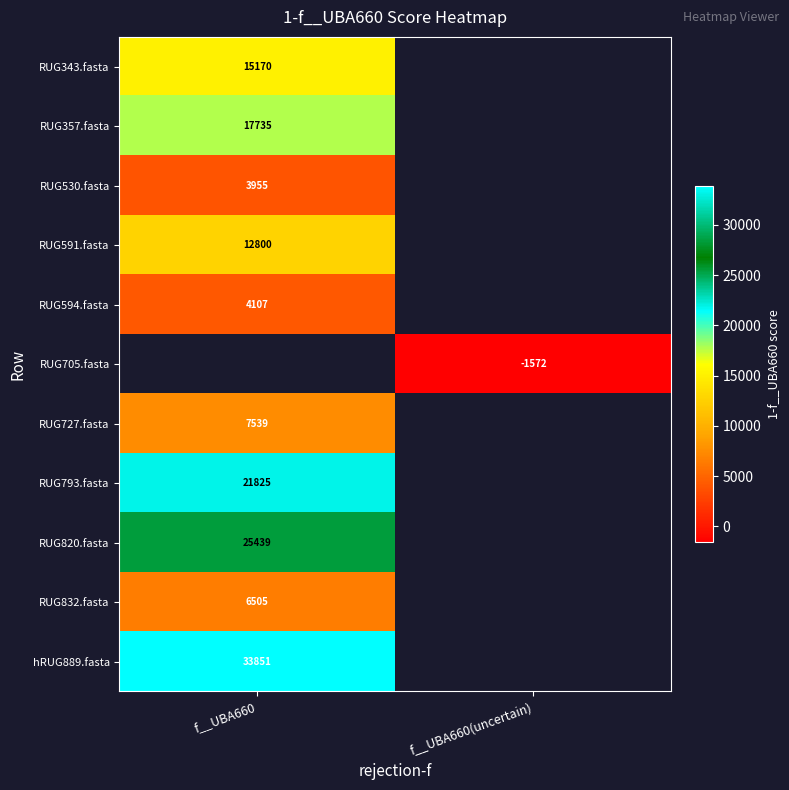

Is the value of RUG727.fasta at f__UBA660 greater than the value of RUG793.fasta at f__UBA660?

No